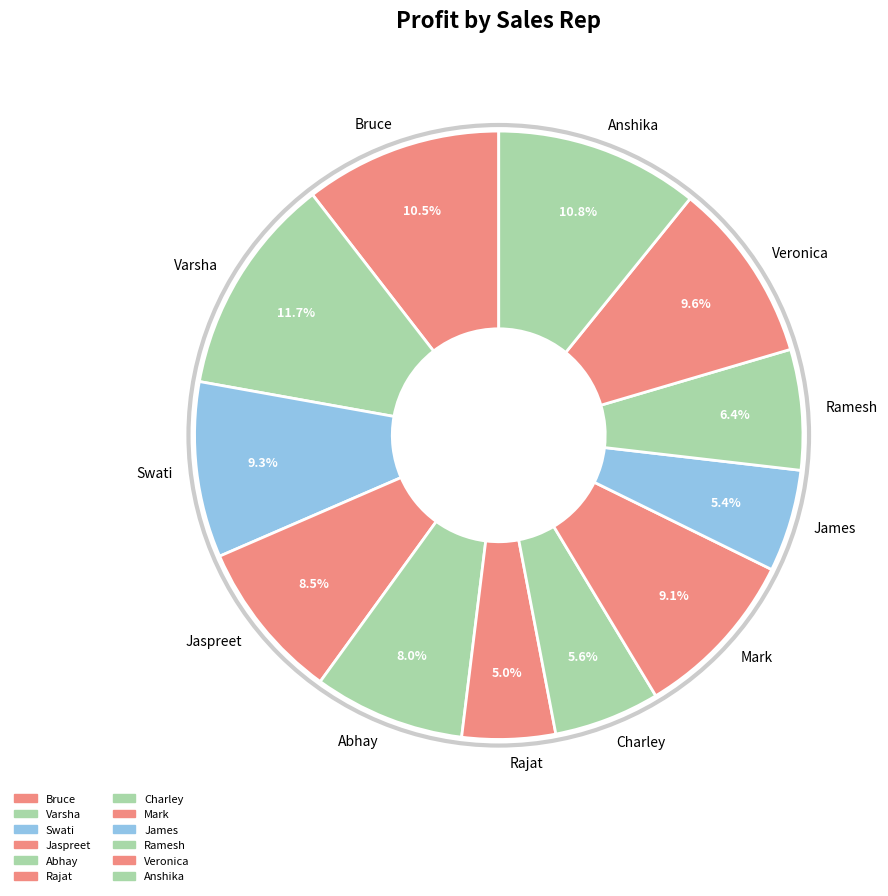

What percentage is NOT represented by Bruce?

89.5%